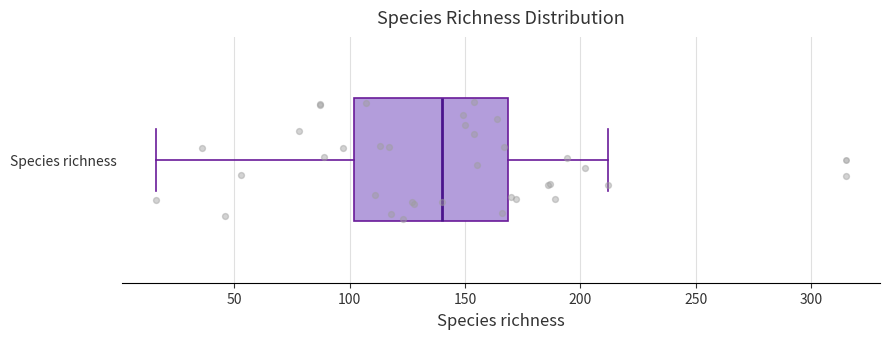

Transcribe this box plot: give where the median line is, the range the box spans, and where the two whiskers end, as read against the x-axis. The values are not printed on the chart, so give them approximately, as read against the axis.

median 140, box 100 to 170, whiskers 15 to 210